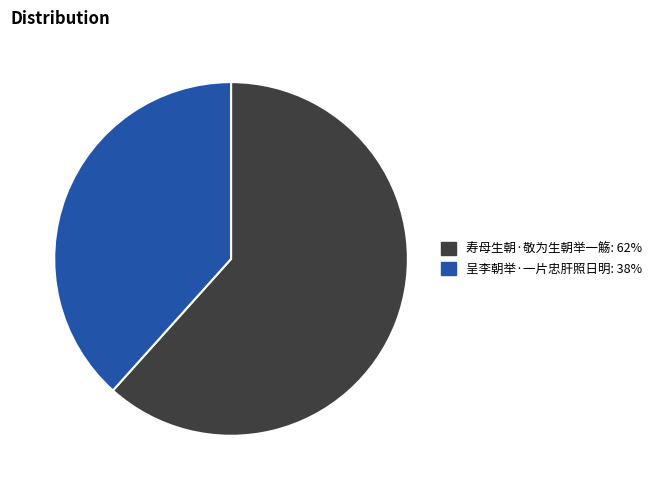

Is it true that 寿母生朝·敬为生朝举一觞 is 48% of the pie?

False